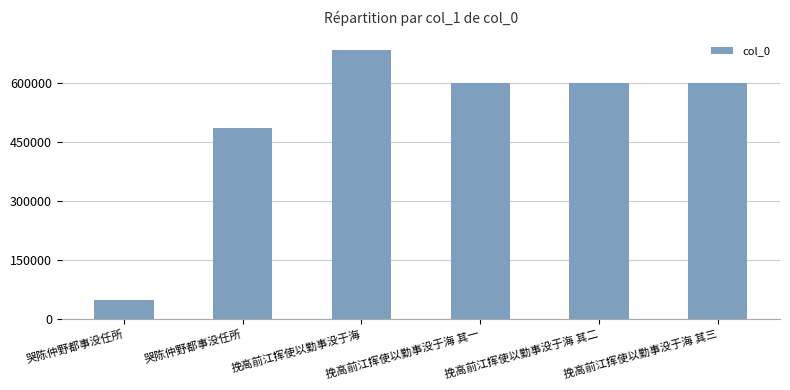

What is the difference between the second highest and second lowest values?

116192